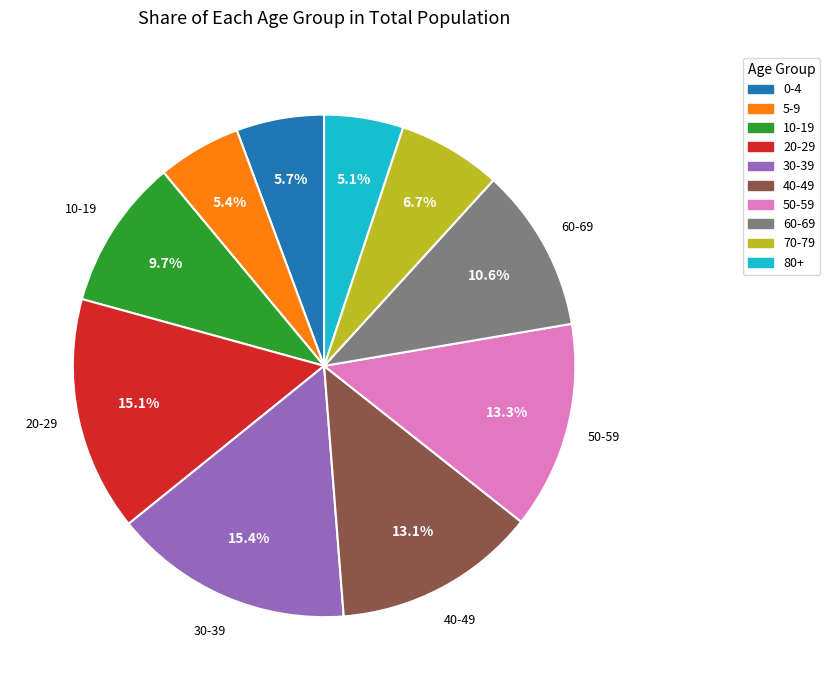

How much of the chart is everything except 70-79?

93.3%